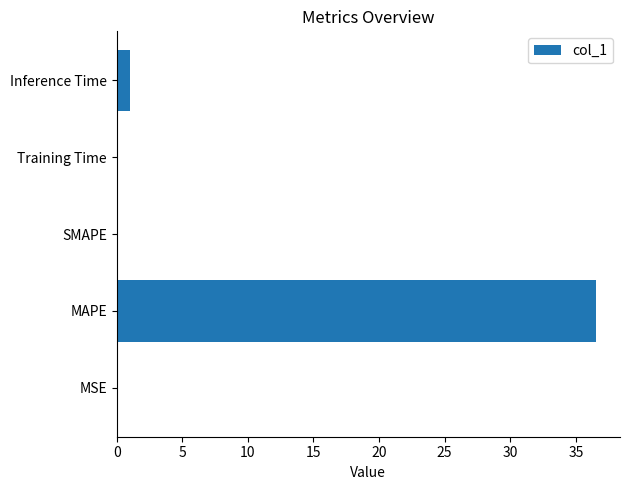

What is the maximum value shown in the chart?

36.5